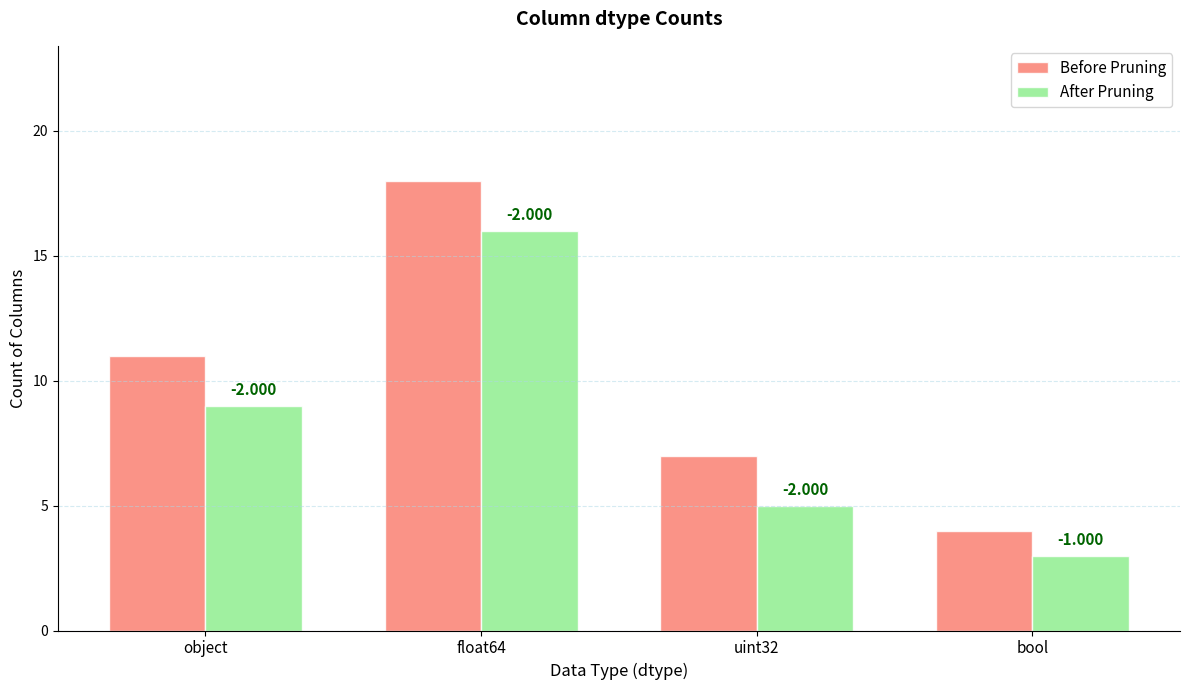

At which label does Before Pruning reach its minimum?

bool